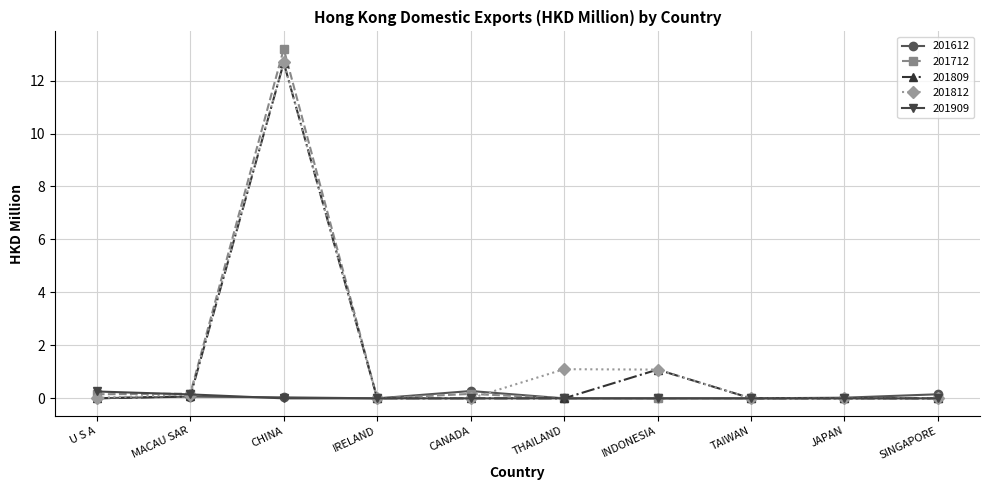

What is the approximate value of 201812 at INDONESIA?

1.1